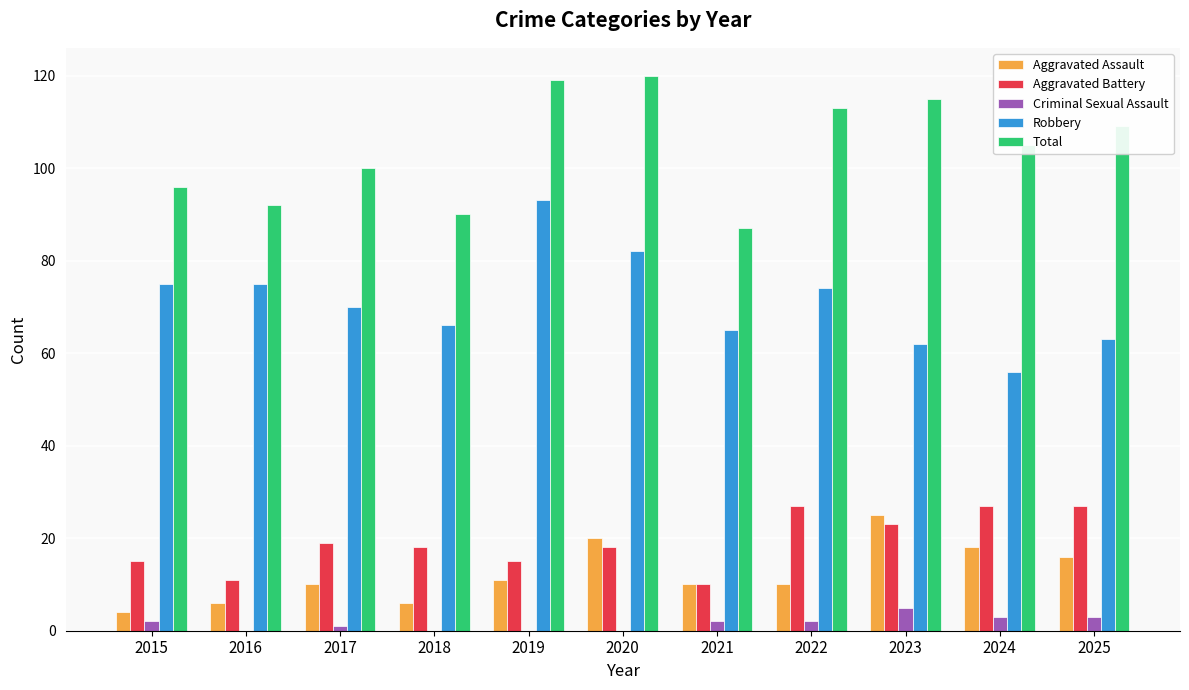

What is the maximum value for Total?

120